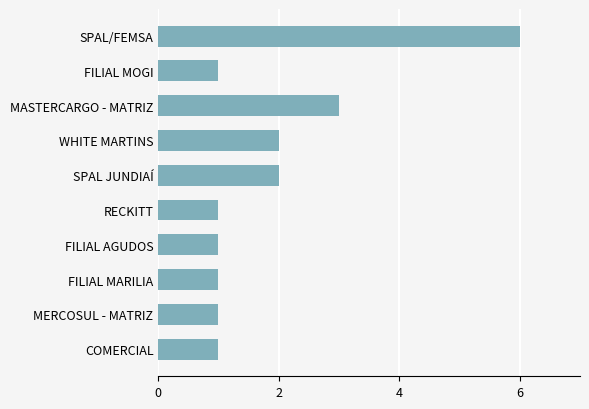

At which label is the value closest to 3?

MASTERCARGO - MATRIZ